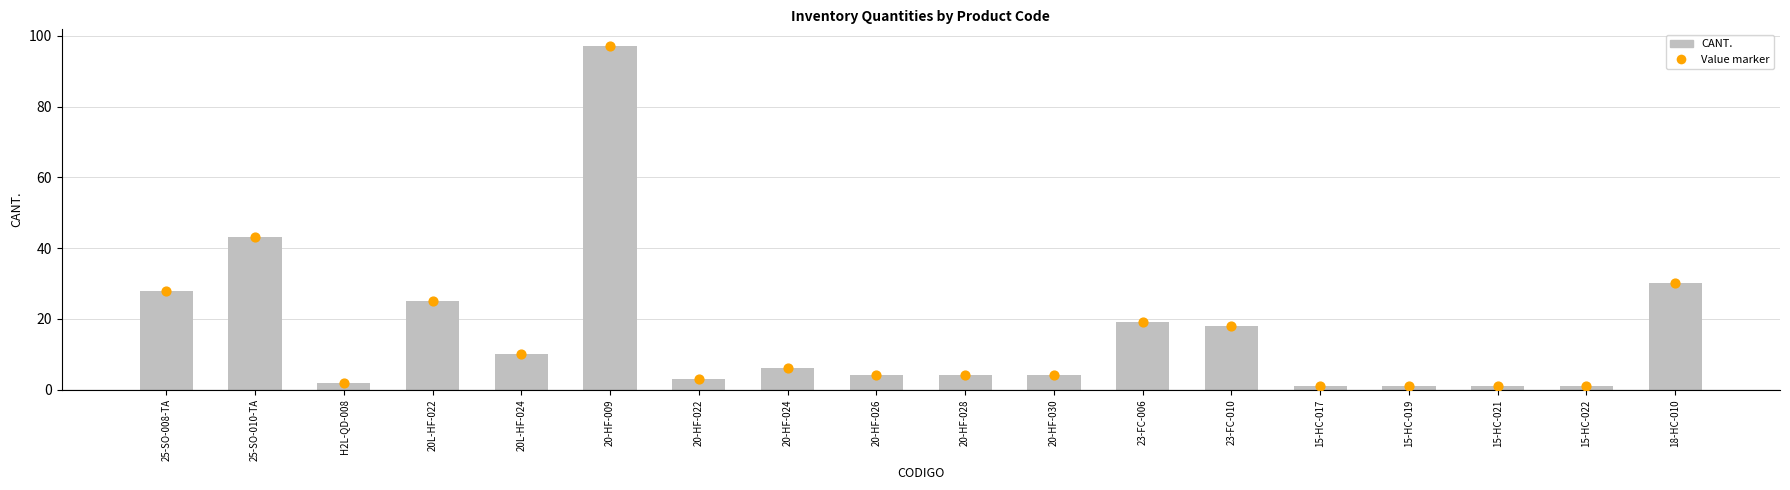

What is the change in value from 20-HF-026 to 15-HC-019?

-3